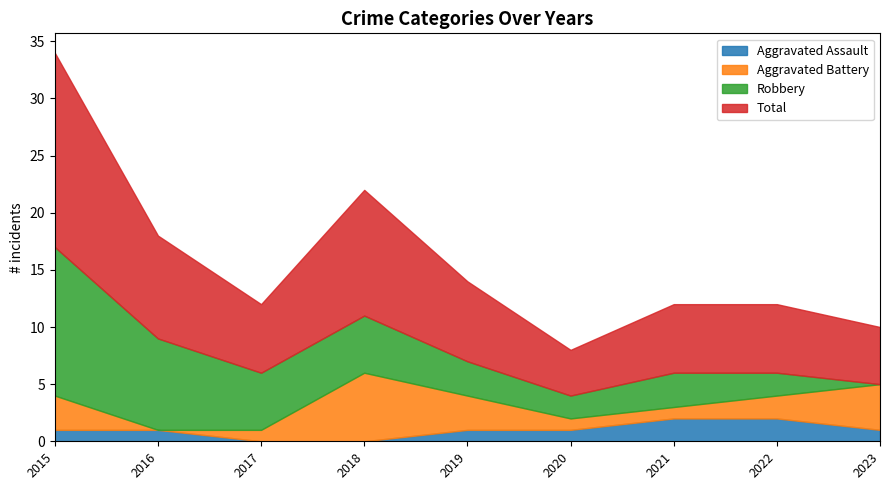

True or false: Robbery has more than 1 interior local peaks.

False